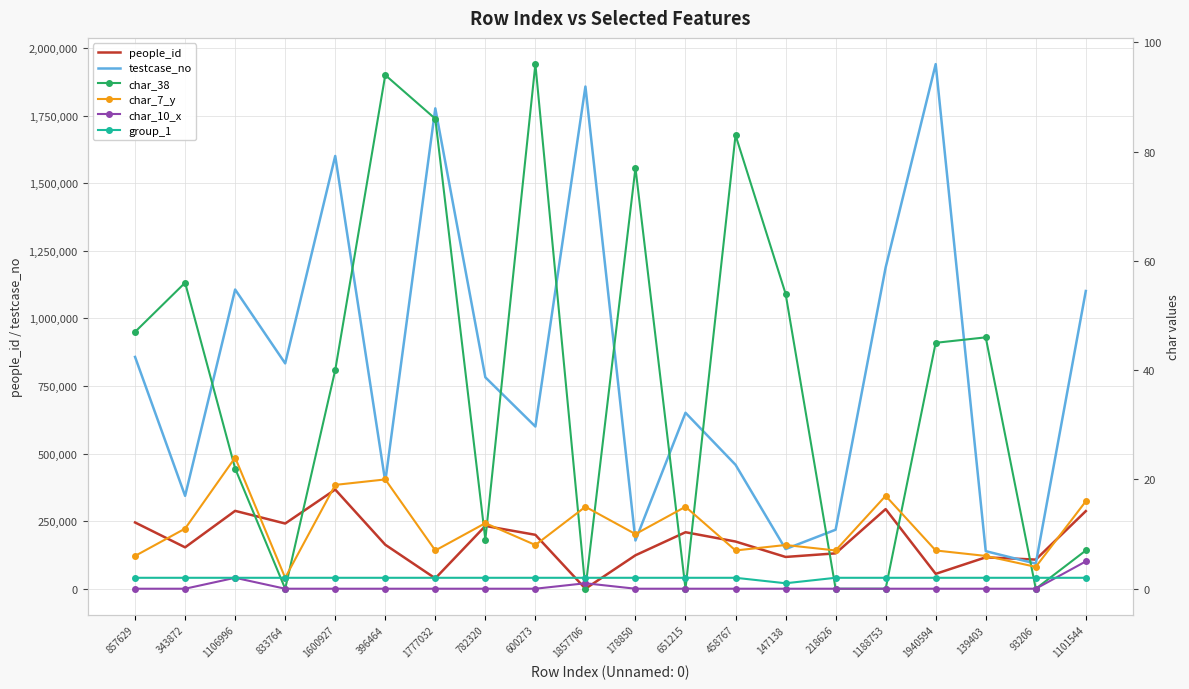

At which label is char_38 closest to 48?

857629